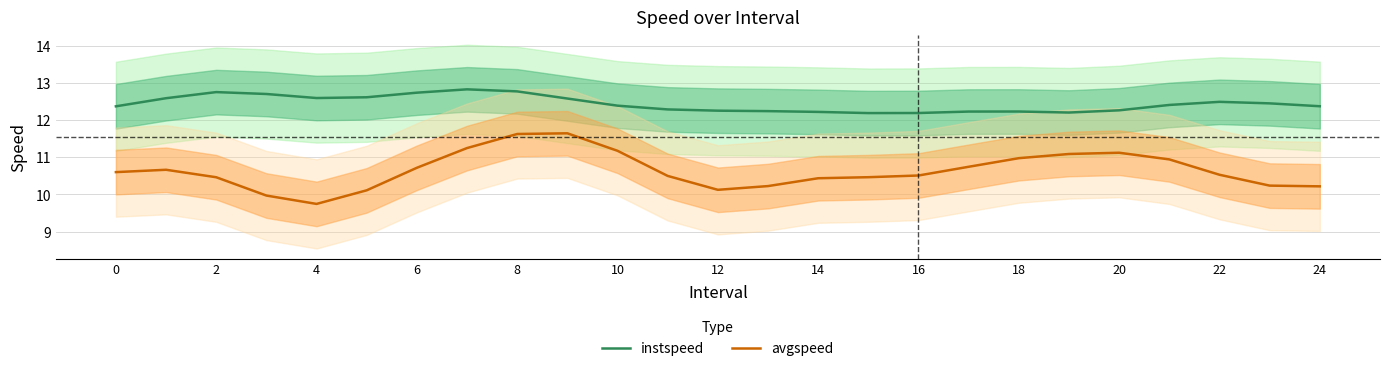

True or false: instspeed has more than 2 points higher than both neighbors.

True